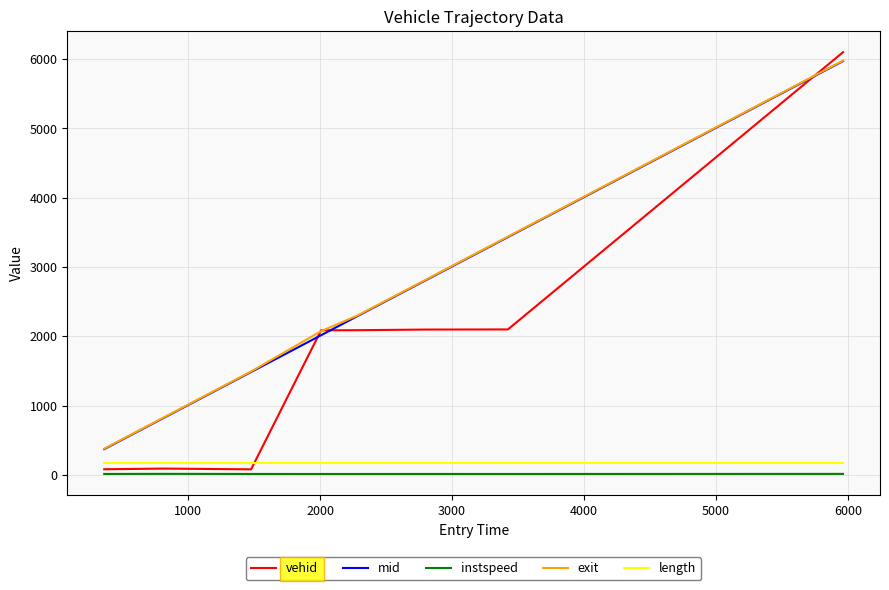

Which series has the widest spread of values?

vehid